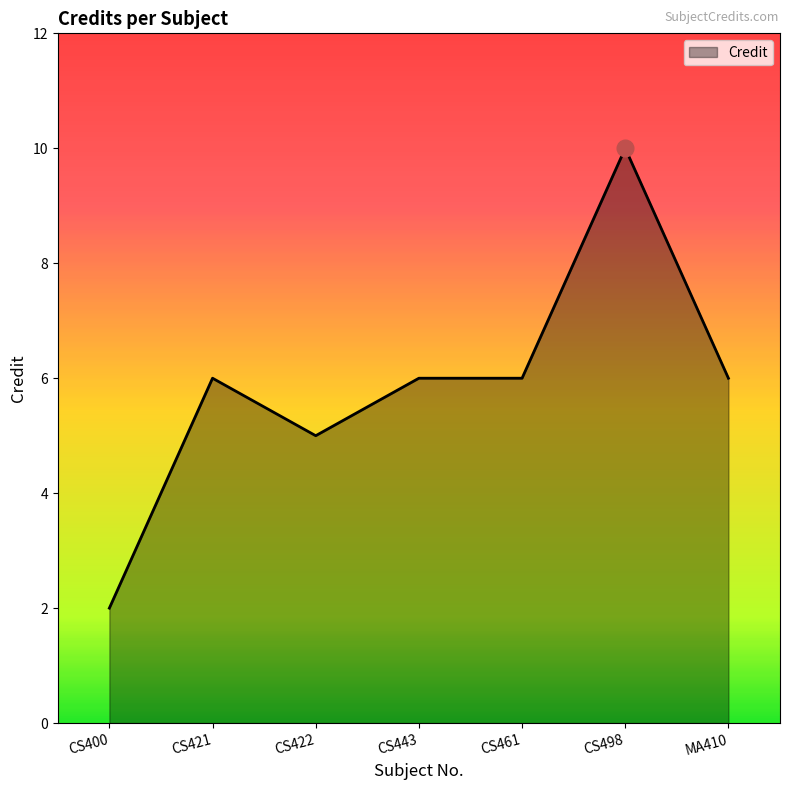

Which has a higher value, CS400 or CS443?

CS443